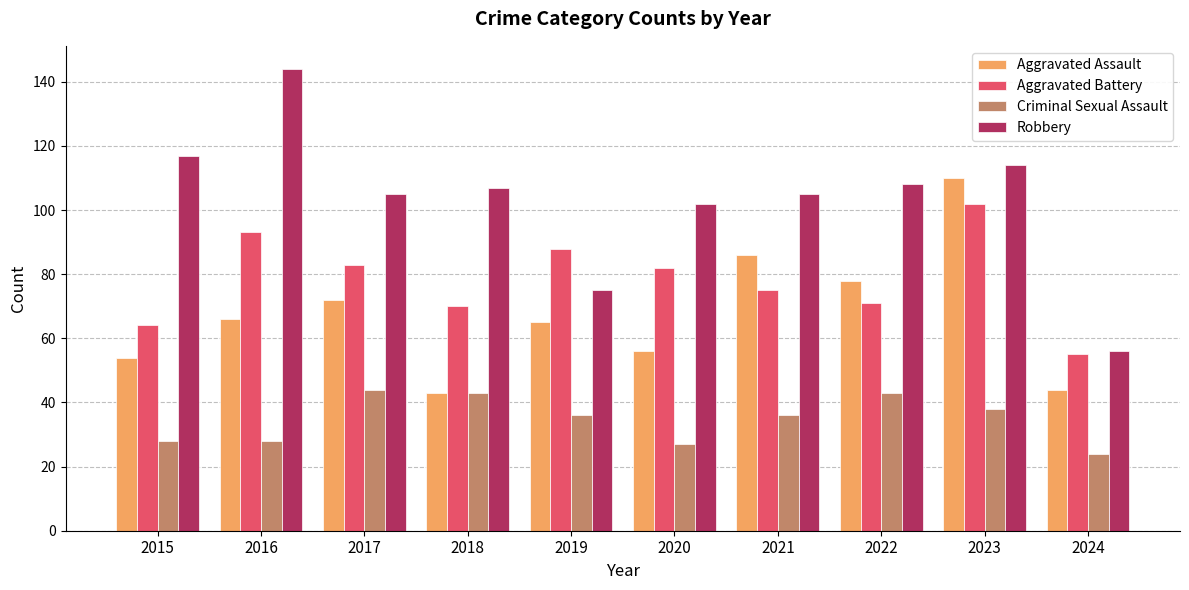

At which label is Robbery closest to 100?

2020